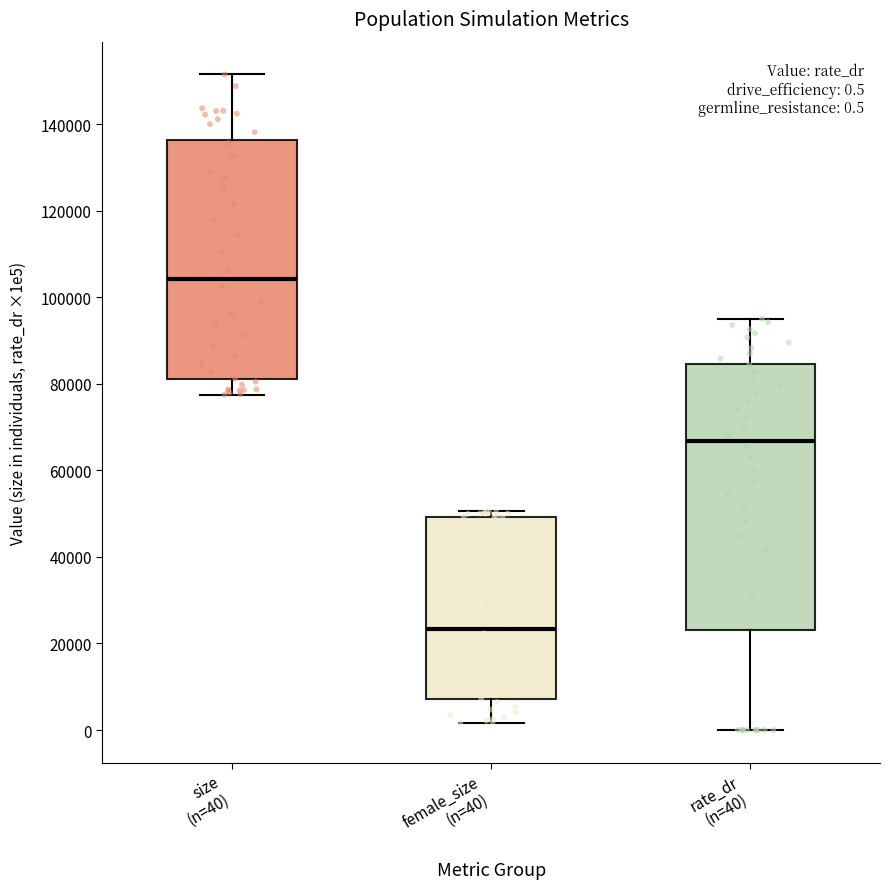

Comparing the boxes themselves (not the whiskers), which one is the tallest?

rate_dr (n=40)